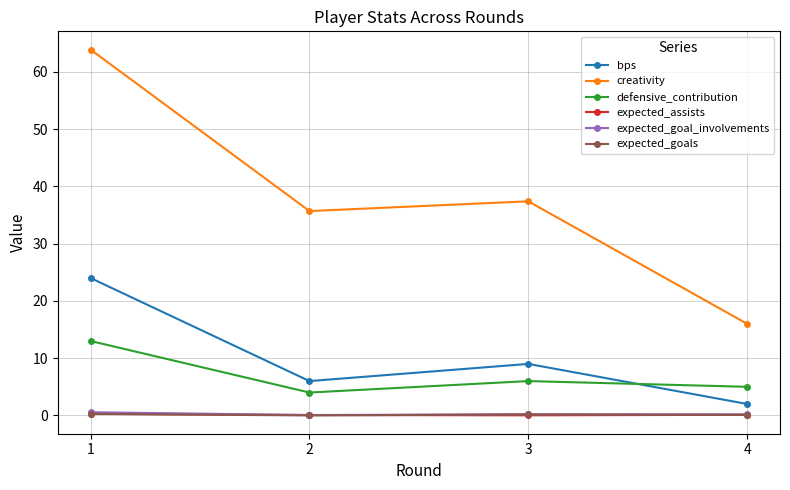

What are all the series names shown in the legend?

bps, creativity, defensive_contribution, expected_assists, expected_goal_involvements, expected_goals